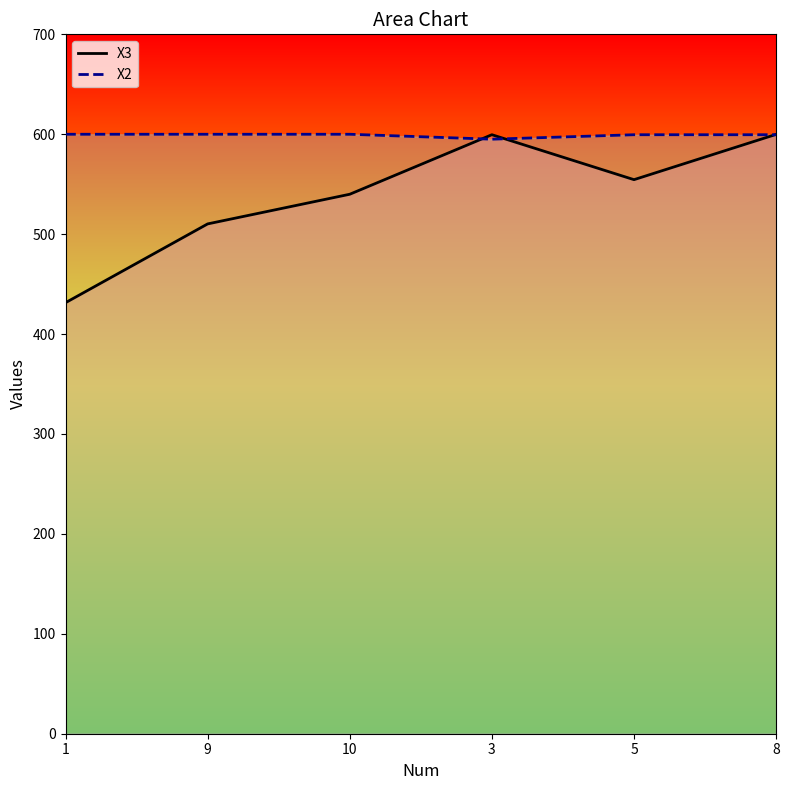

The X2 series shows 599.5 at 5. True or false?

True